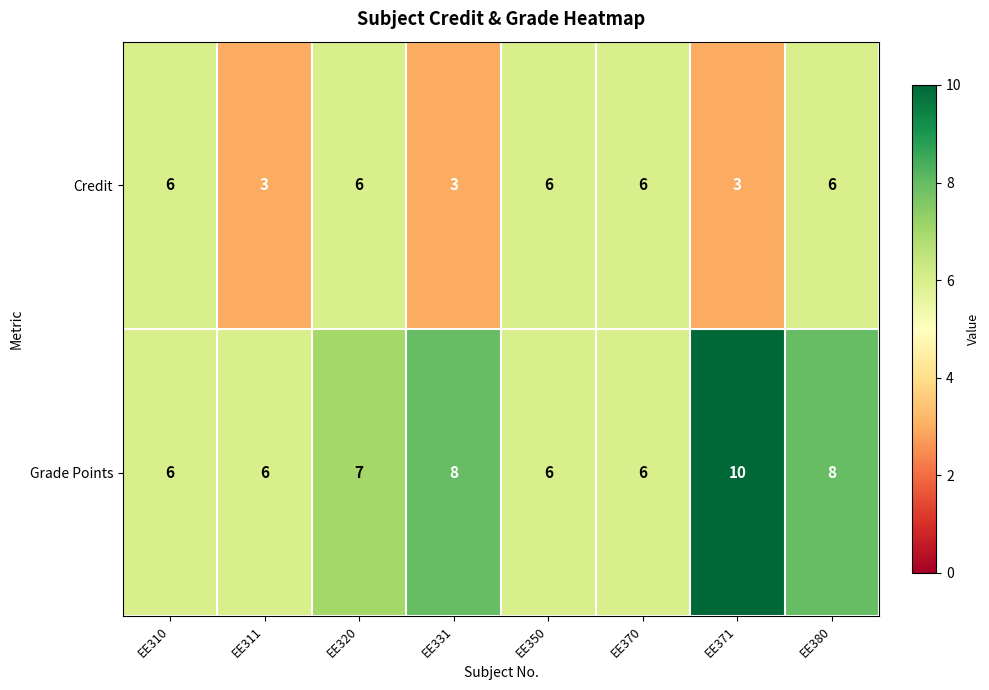

Count the Grade Points values in the range 6 to 8.

7